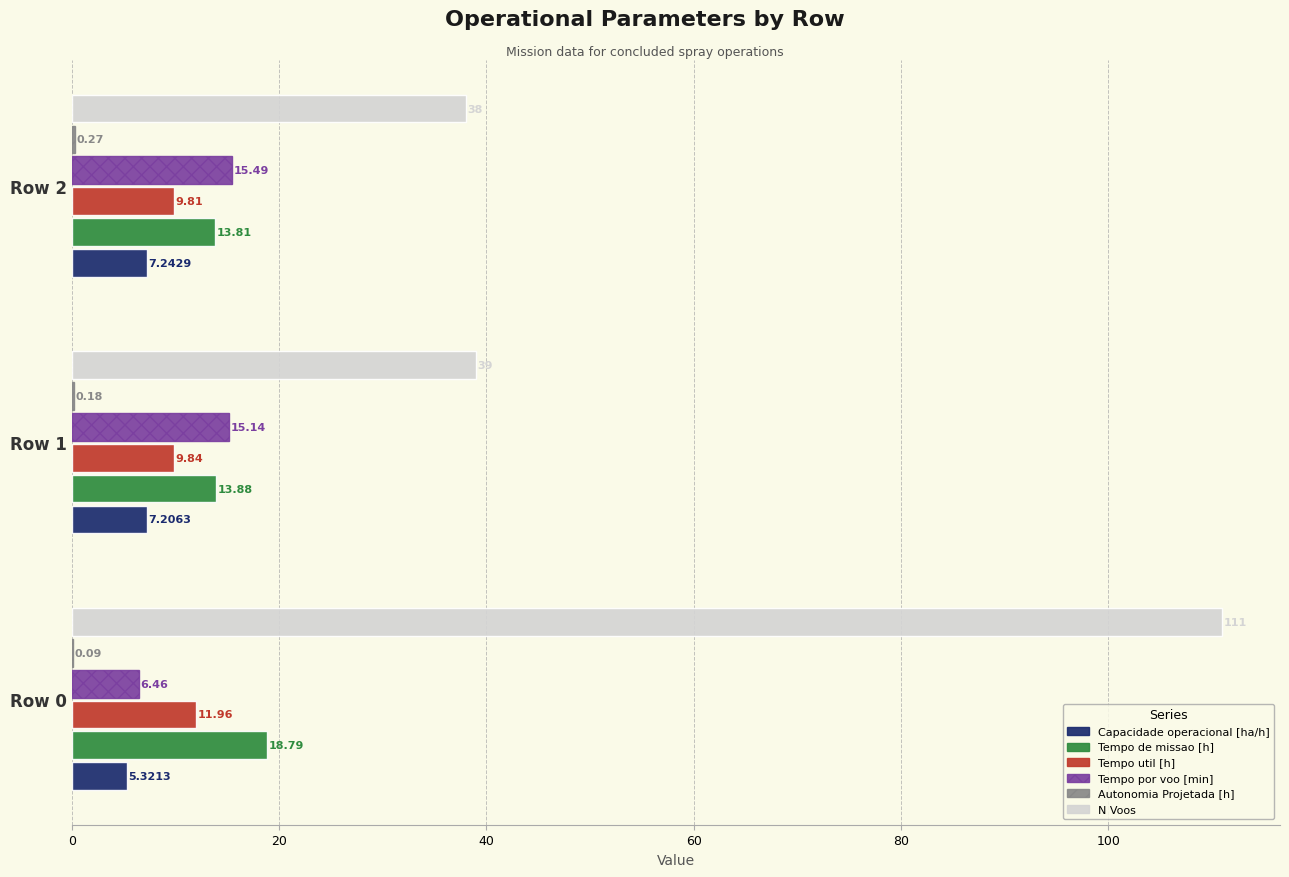

What is the total value across all series at Row 1?

85.2